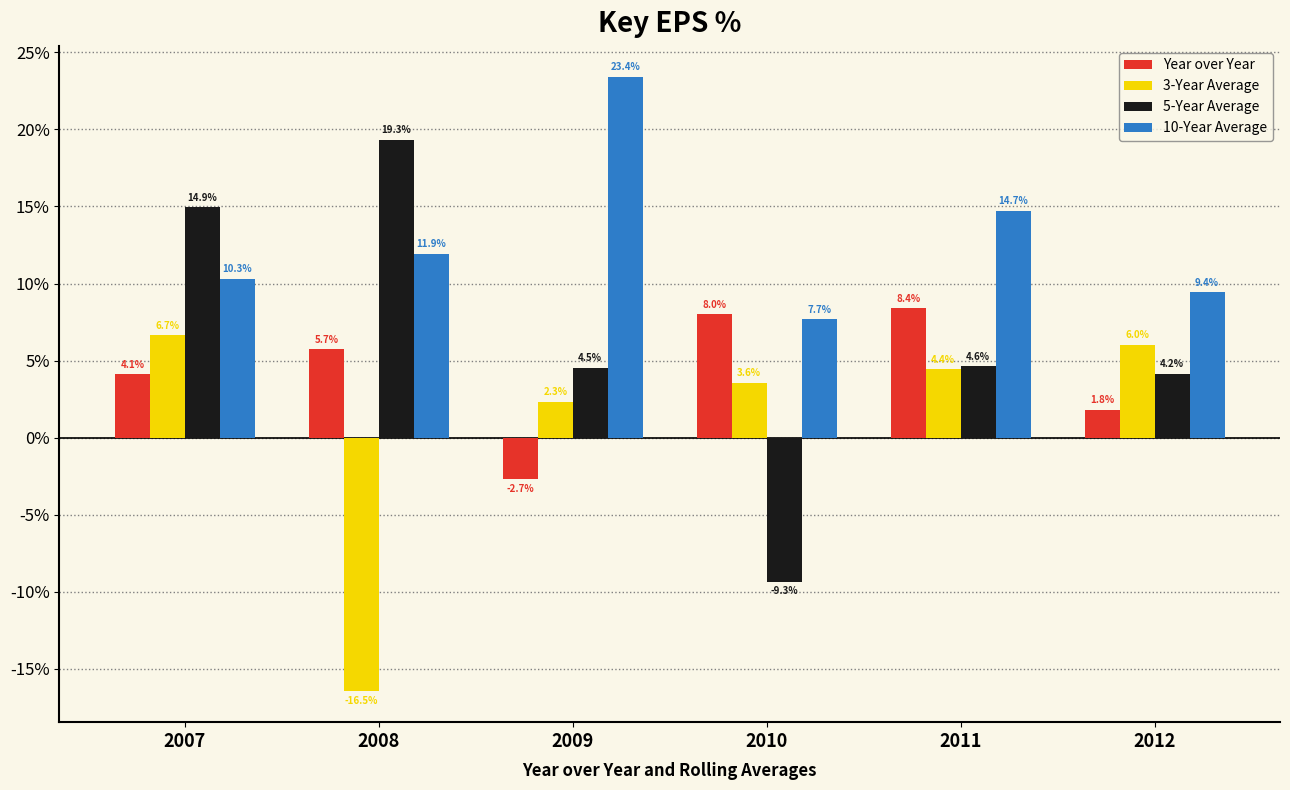

How many bars are there in total?

24